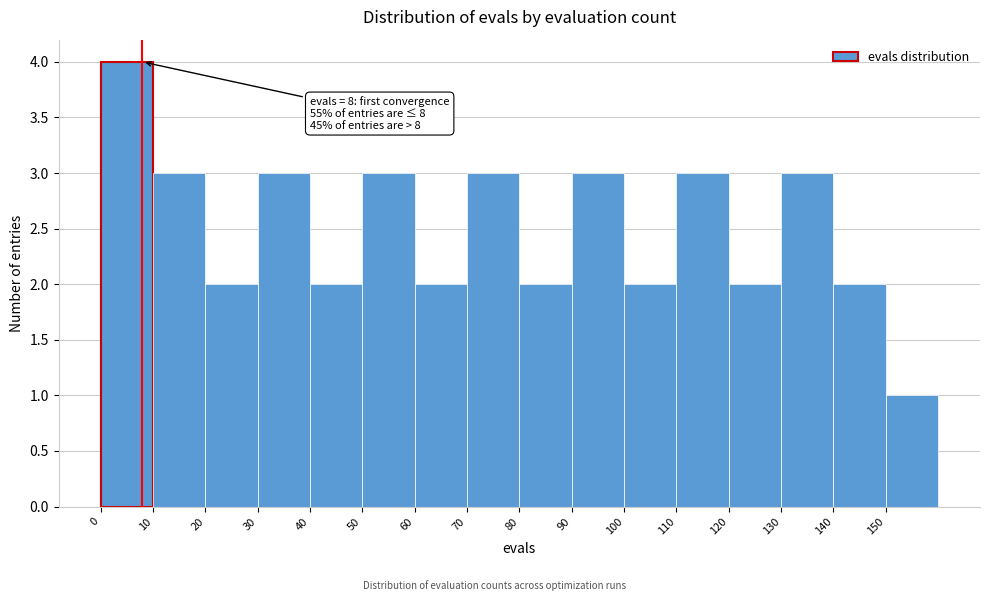

Over which range of the x-axis is the bar tallest?

0 to 10